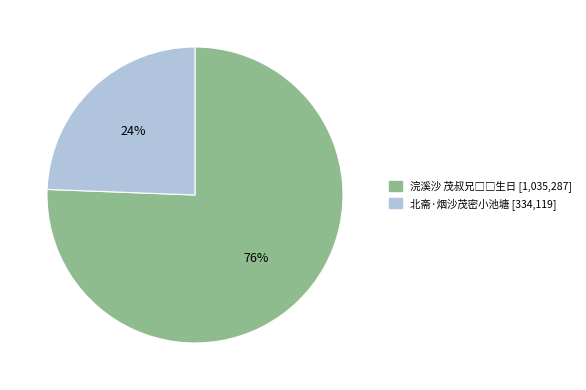

What is the smallest slice in the pie chart?

北斋·烟沙茂密小池塘